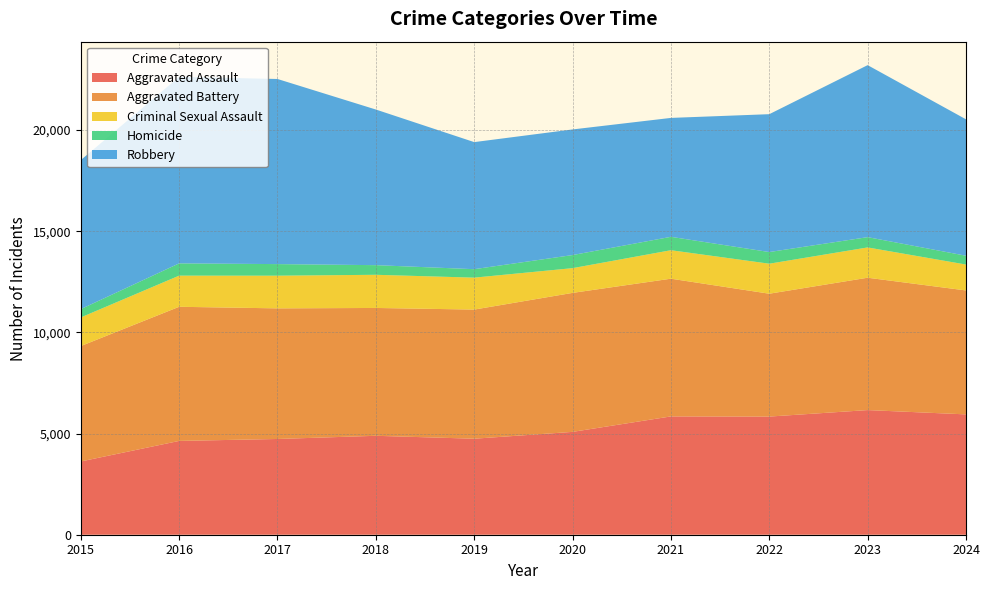

Reading left to right, extract all data points from this chart.

Aggravated Assault: 3620	4635	4731	4888	4744	5082	5846	5838	6159	5946
Aggravated Battery: 5702	6628	6454	6317	6381	6868	6805	6071	6540	6124
Criminal Sexual Assault: 1414	1539	1615	1639	1578	1222	1407	1483	1497	1280
Homicide: 411	606	572	476	418	647	662	576	508	435
Robbery: 7364	9218	9147	7690	6279	6207	5876	6812	8499	6741